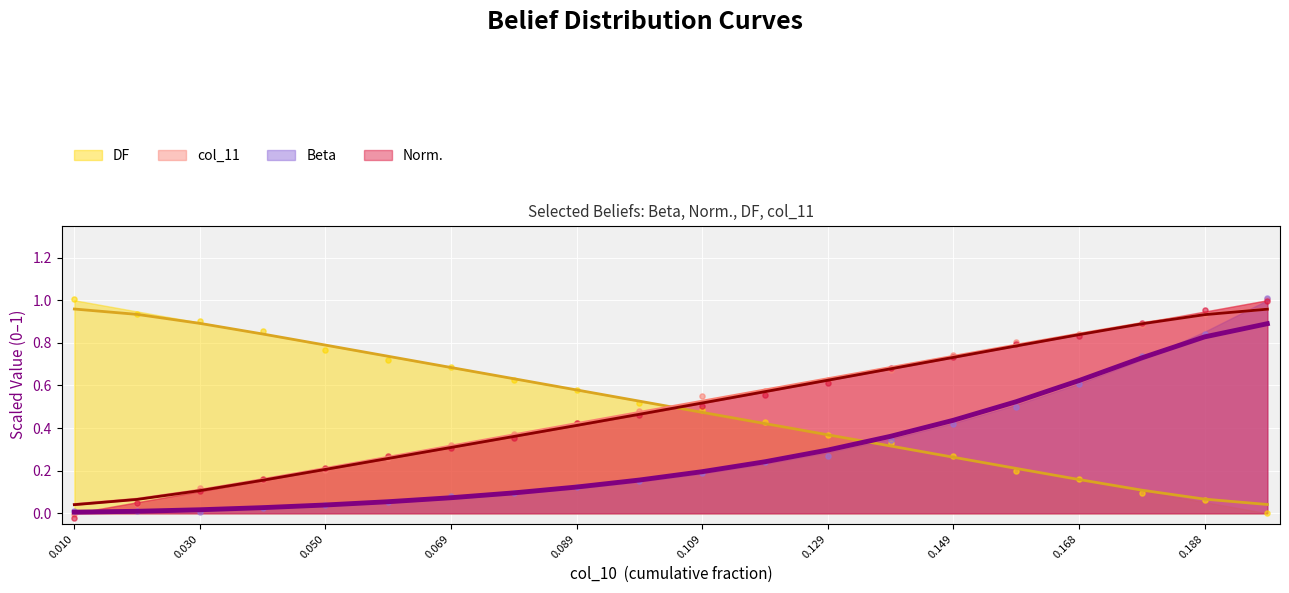

Which series contains the highest Y value?

Beta